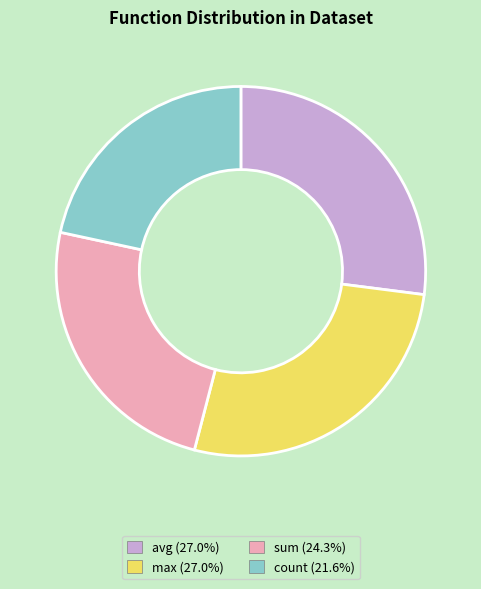

Approximately how many times larger is the value at sum compared to avg?

0.9